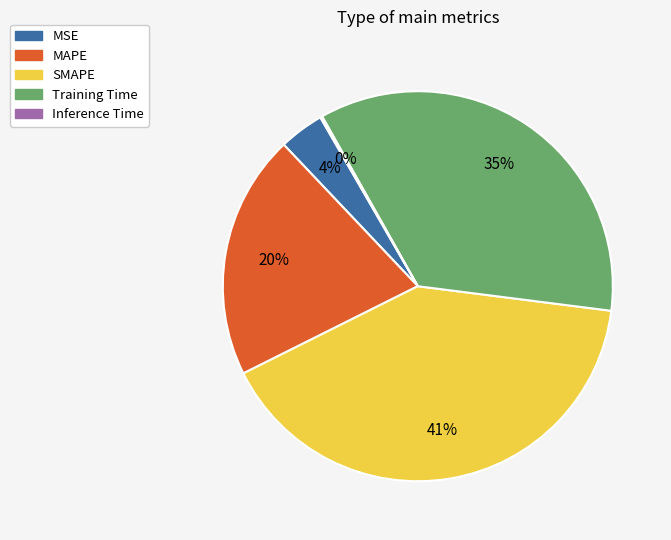

Which slice is the largest?

SMAPE